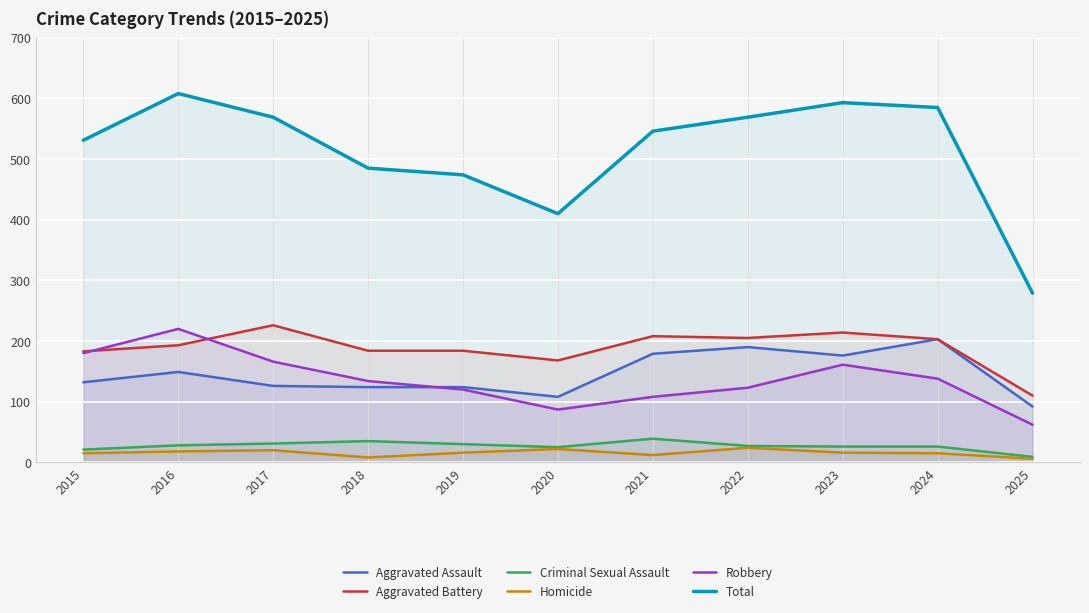

What are all the series names shown in the legend?

Aggravated Assault, Aggravated Battery, Criminal Sexual Assault, Homicide, Robbery, Total